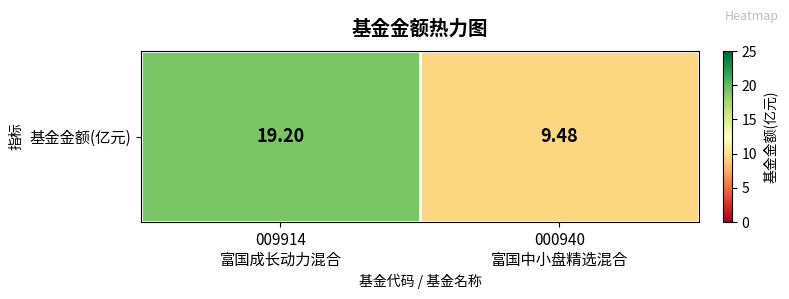

What is the difference between the maximum and minimum values?

9.7